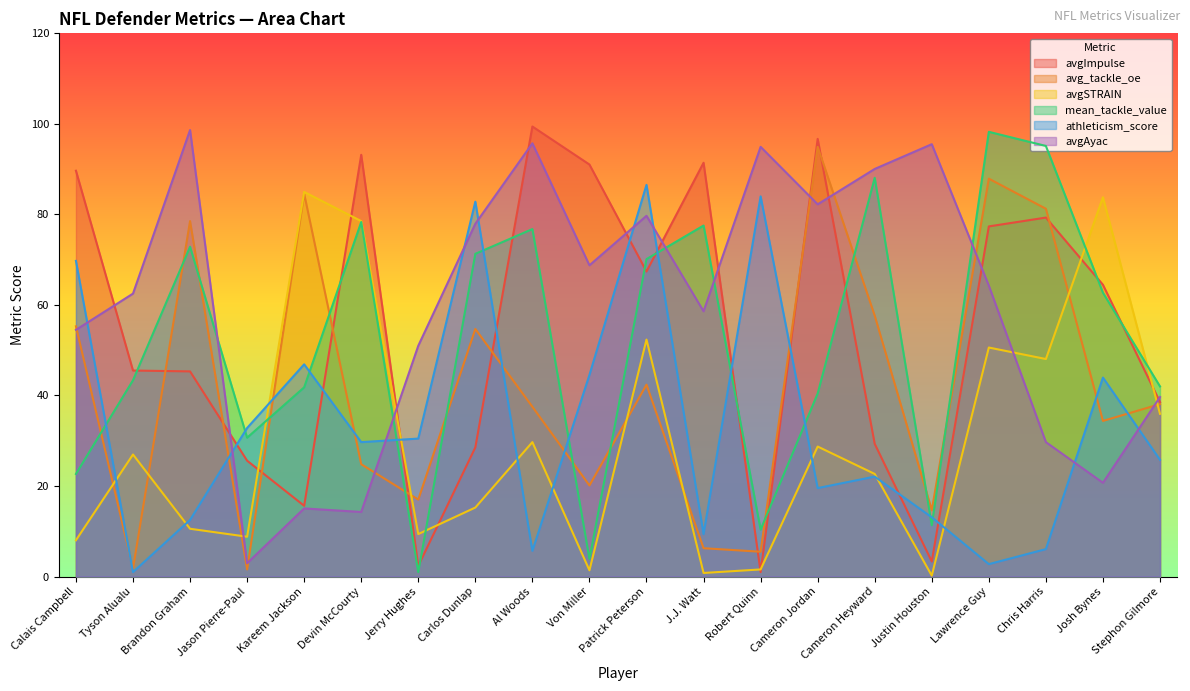

Is it true that mean_tackle_value equals 58.8 at Stephon Gilmore?

False